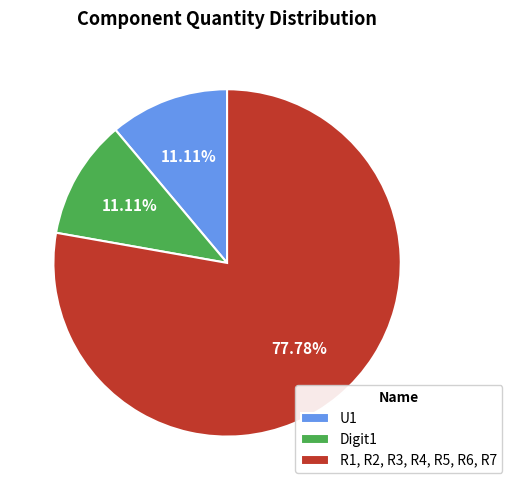

Between Digit1 and R1, R2, R3, R4, R5, R6, R7, which is larger?

R1, R2, R3, R4, R5, R6, R7